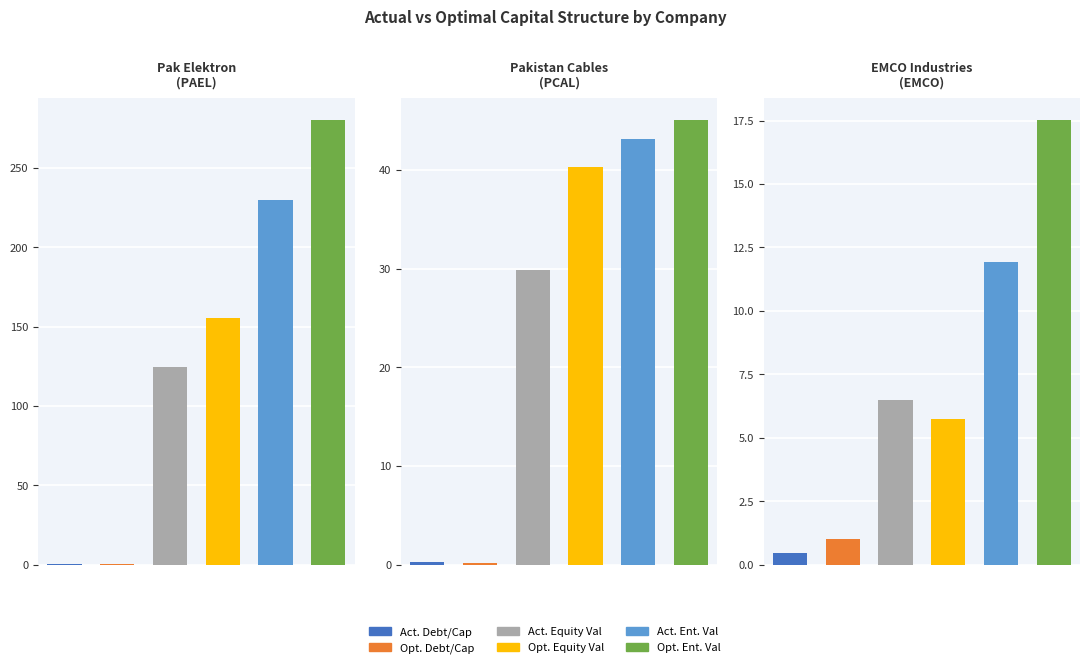

What value does the EMCO Industries
(EMCO) series have at 5?

17.5